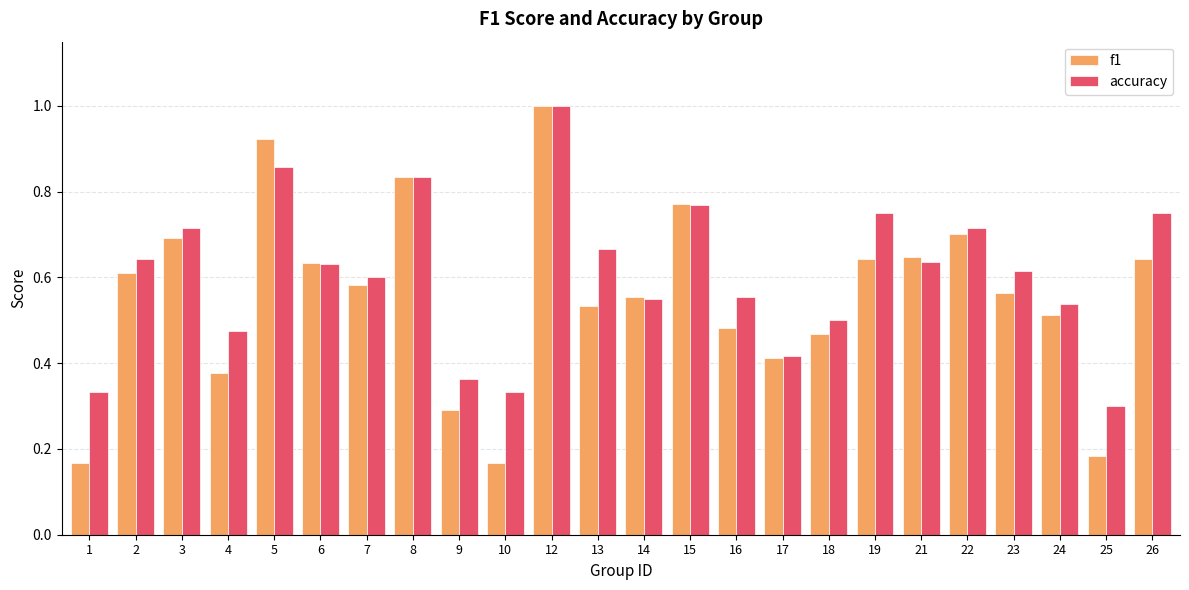

Is the value of f1 at 24 greater than the value of accuracy at 22?

No